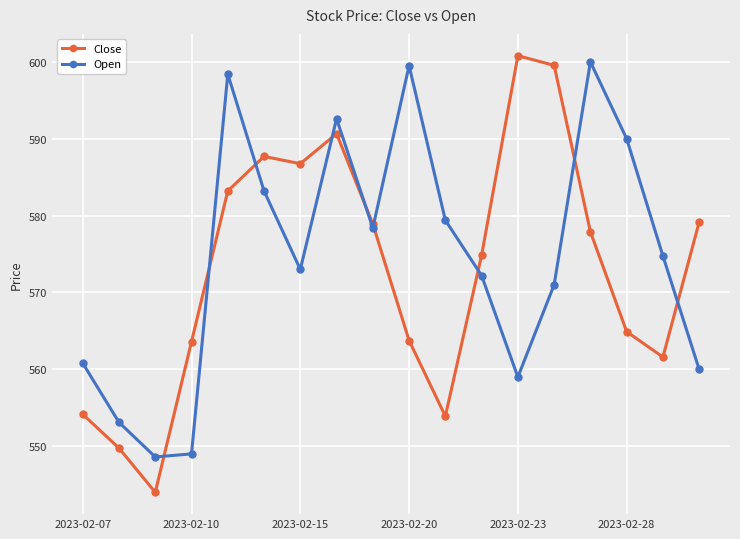

After their last crossing, which series has the higher values: Close or Open?

Close